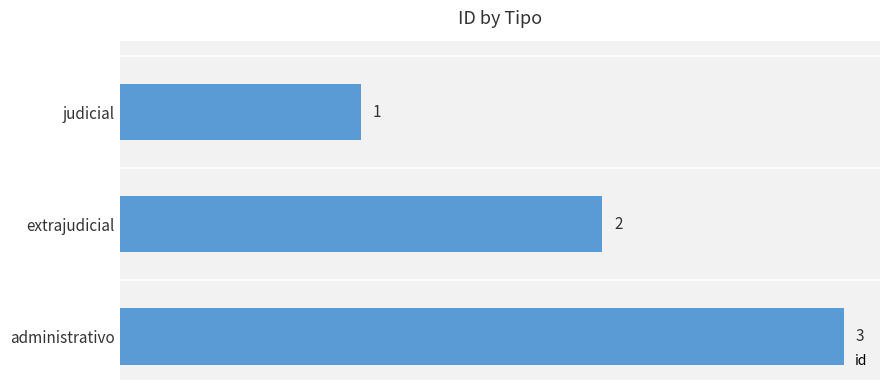

At which label is the value closest to 2?

extrajudicial